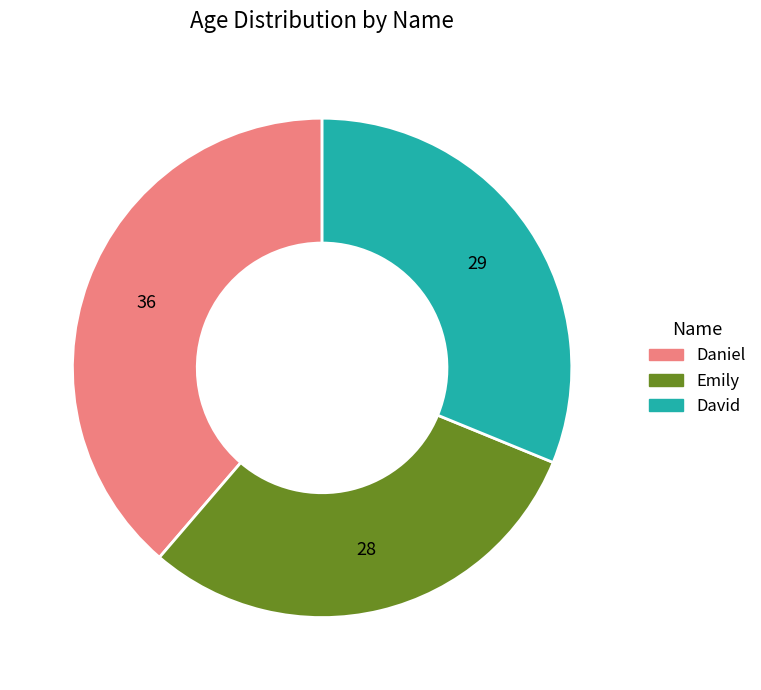

Which has a higher value, David or Emily?

David